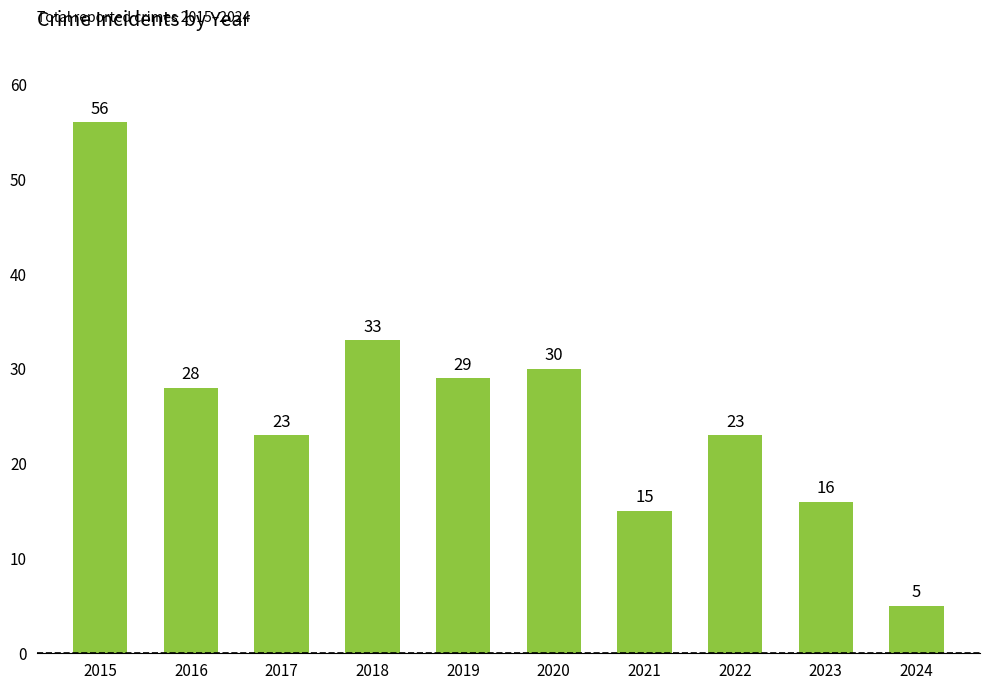

What is the greatest value displayed?

56